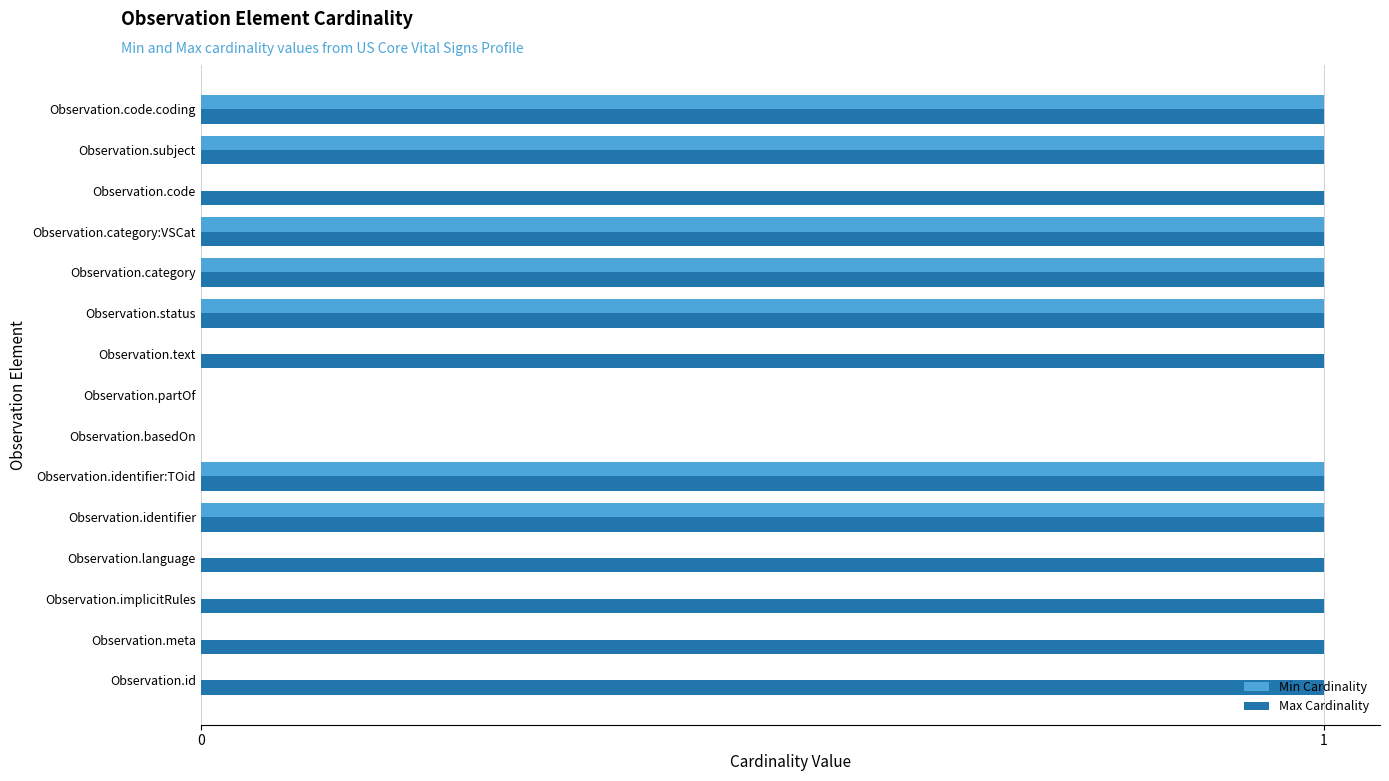

Which series changed the most between Observation.id and Observation.identifier?

Min Cardinality